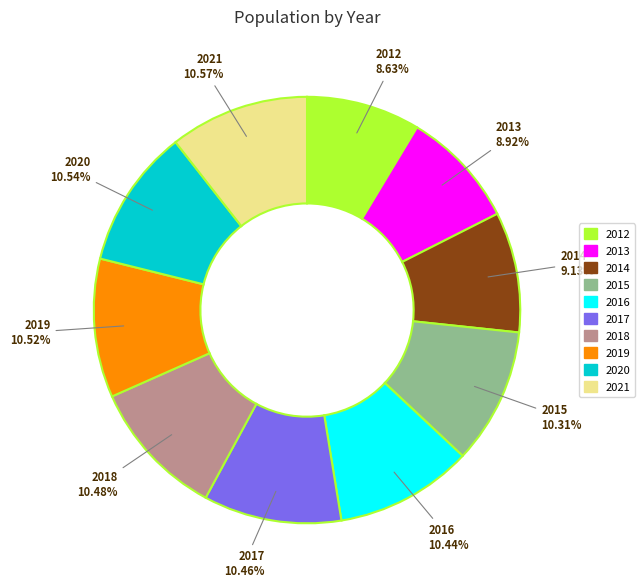

How many slices are in this pie chart?

10